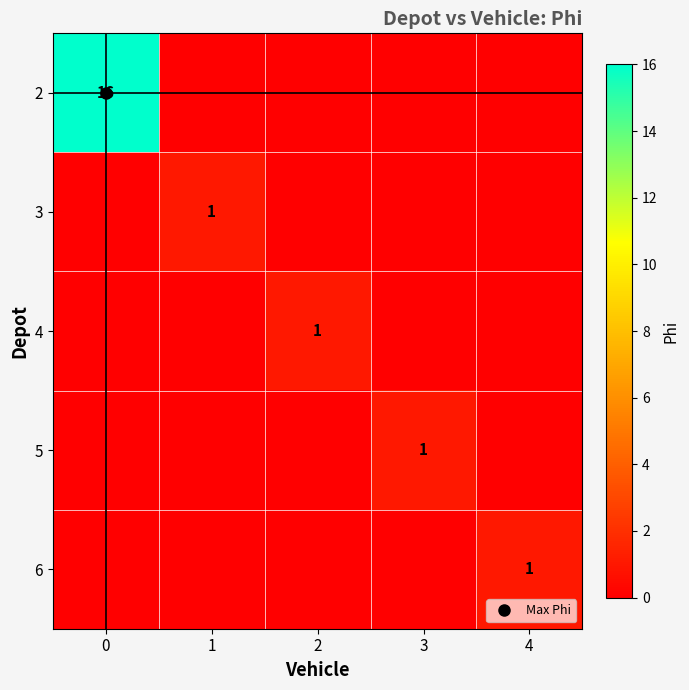

How many values in 6 are above zero?

1